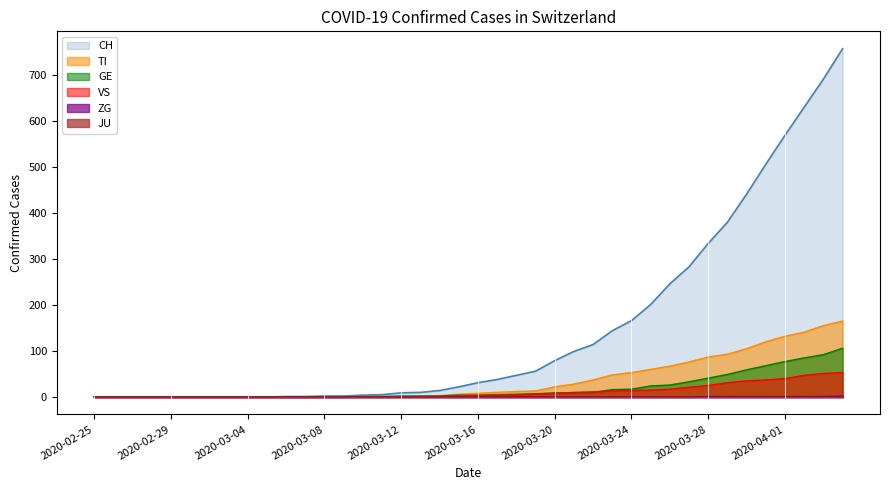

At which label is ZG closest to 1?

2020-03-28